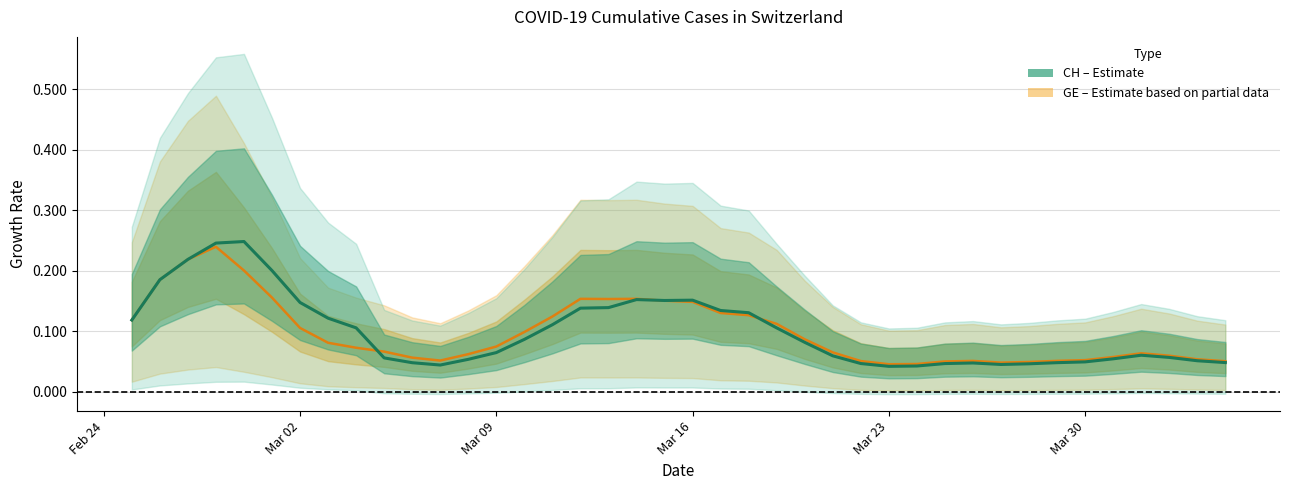

What is the difference between the maximum and second lowest values in the GE series?

0.2